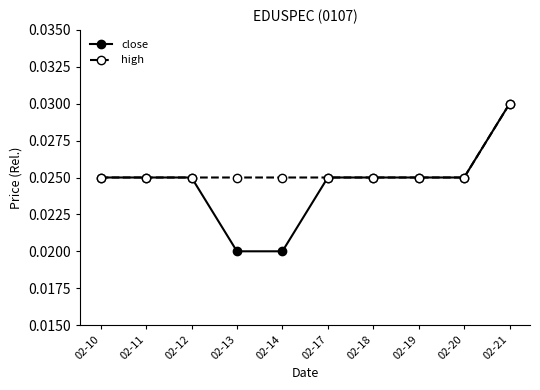

How many lines are shown in the chart?

2